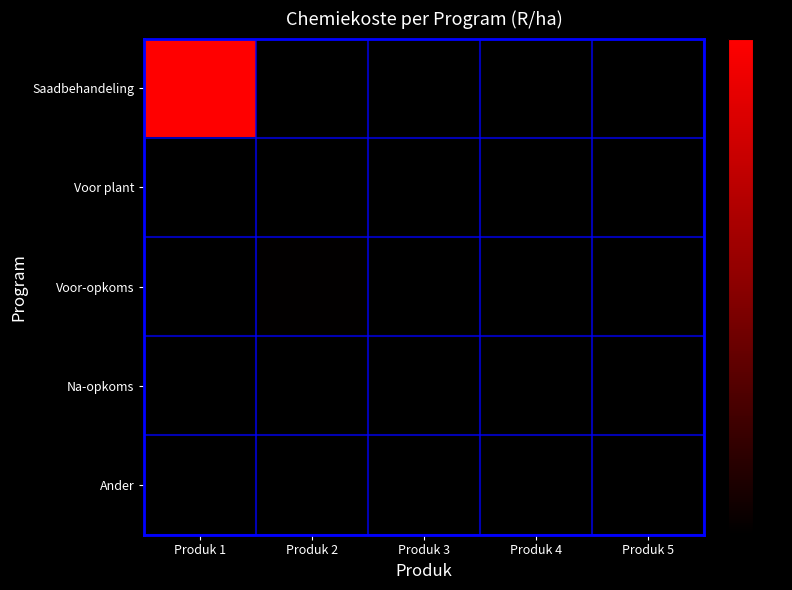

Which series has the largest total across all categories?

Saadbehandeling